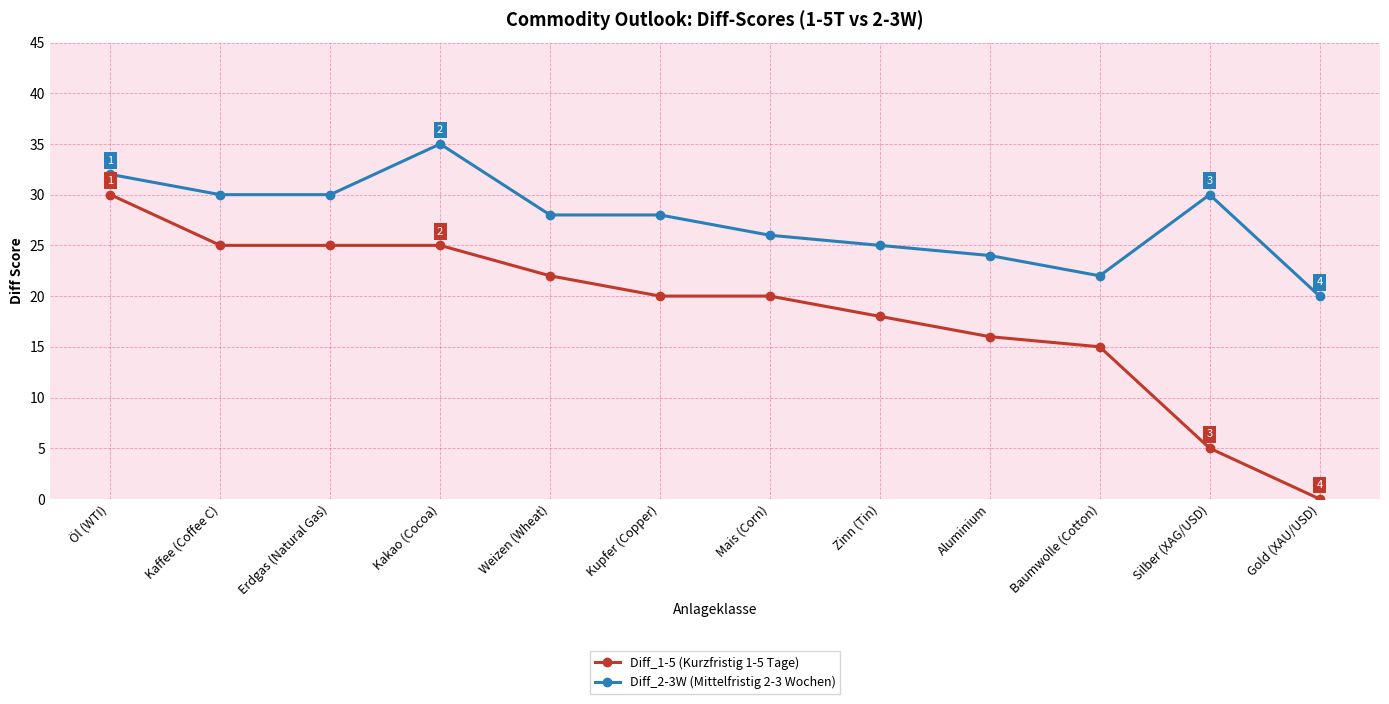

What is the total value across all series at Baumwolle (Cotton)?

37